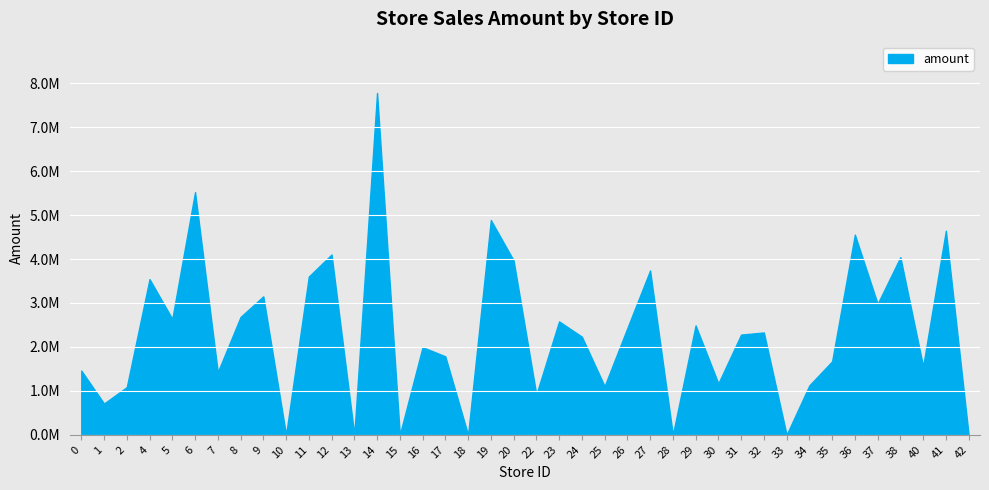

Does the chart have visible grid lines?

Yes